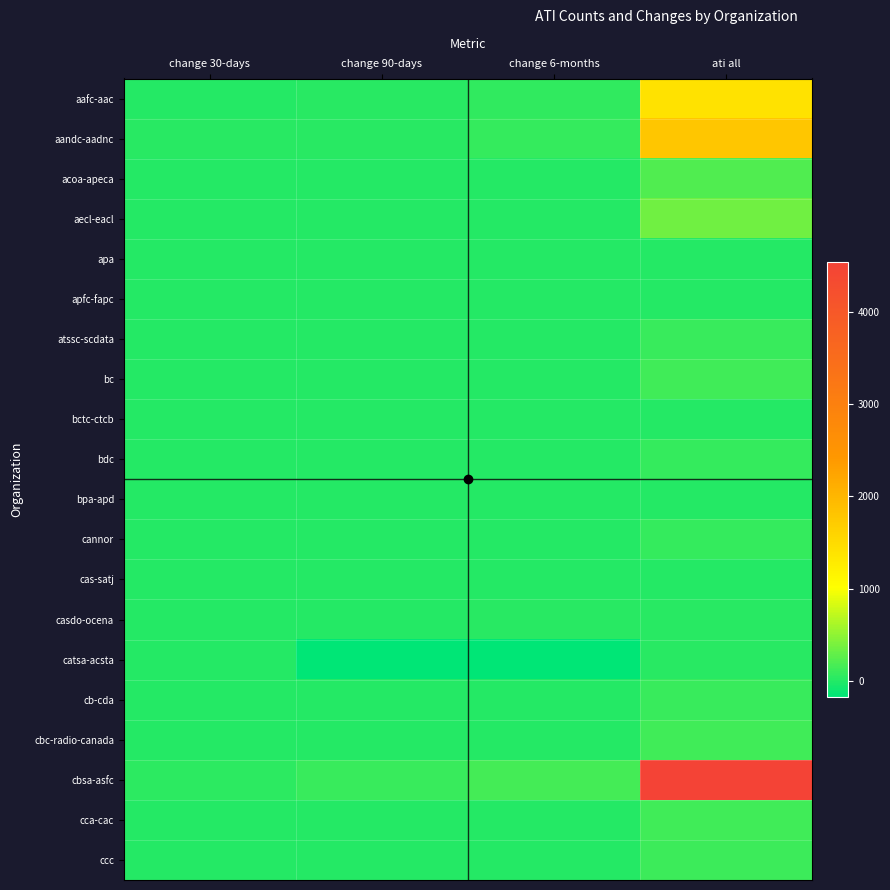

At which category is the sum across all series the highest?

ati all